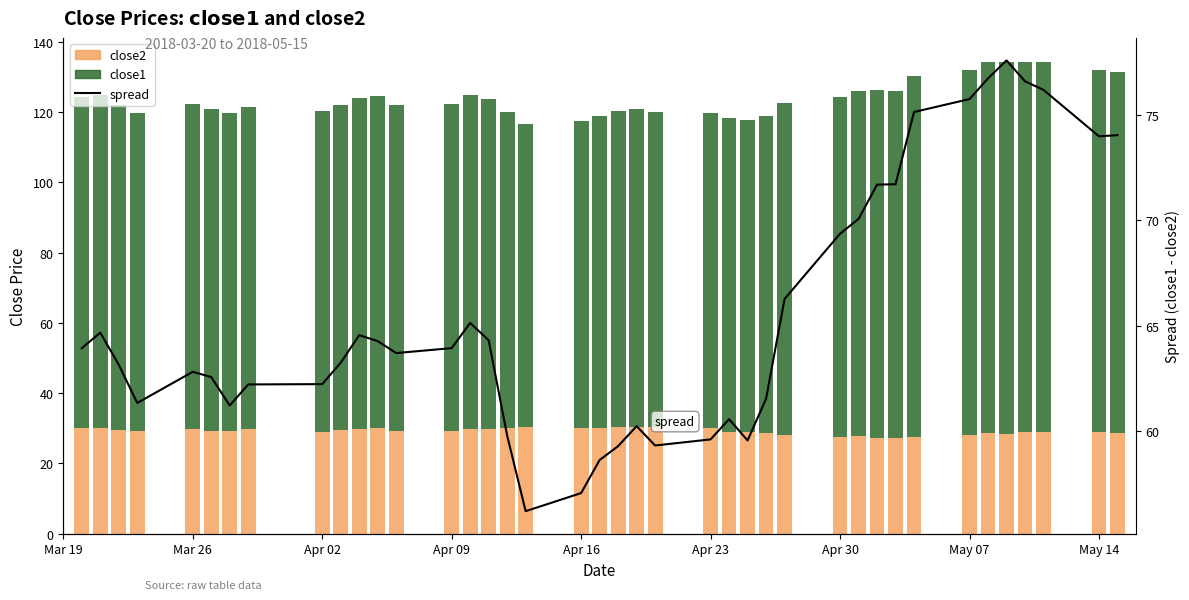

Reading left to right, transcribe all the data shown in this chart.

close2: 30.2	30.1	29.5	29.1	29.7	29.1	29.3	29.7	29.0	29.4	29.7	30.2	29.1	29.2	29.8	29.7	30.2	30.3	30.2	30.2	30.5	30.4	30.3	30.1	28.9	29.0	28.6	28.2	27.5	27.9	27.3	27.1	27.5	28.1	28.7	28.4	28.8	29.0	29.1	28.6
close1: 94.1	94.8	92.6	90.5	92.5	91.7	90.5	91.9	91.2	92.7	94.3	94.5	92.8	93.1	94.9	94.0	90.0	86.5	87.2	88.8	89.8	90.6	89.6	89.7	89.5	88.6	90.2	94.5	96.9	98.0	99.0	98.9	102.7	103.8	105.5	106.0	105.4	105.2	103.1	102.7
spread (close1-close2): 63.9	64.7	63.1	61.3	62.8	62.6	61.2	62.2	62.2	63.2	64.6	64.3	63.7	63.9	65.1	64.3	59.8	56.2	57.0	58.6	59.3	60.2	59.3	59.6	60.6	59.6	61.5	66.3	69.4	70.1	71.7	71.7	75.2	75.8	76.7	77.6	76.6	76.2	74.0	74.0